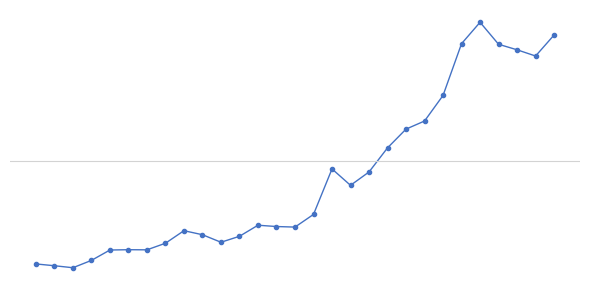

What is the sum of all values?

7104800